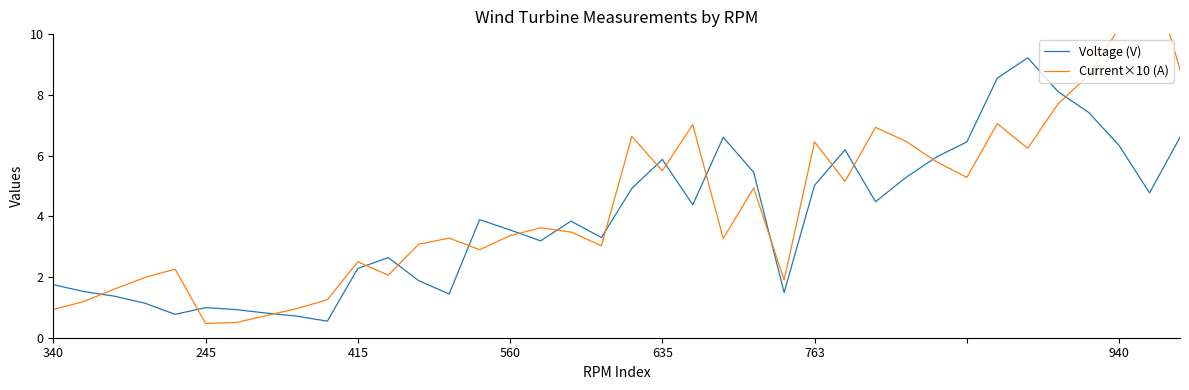

How many series are shown in this chart?

2